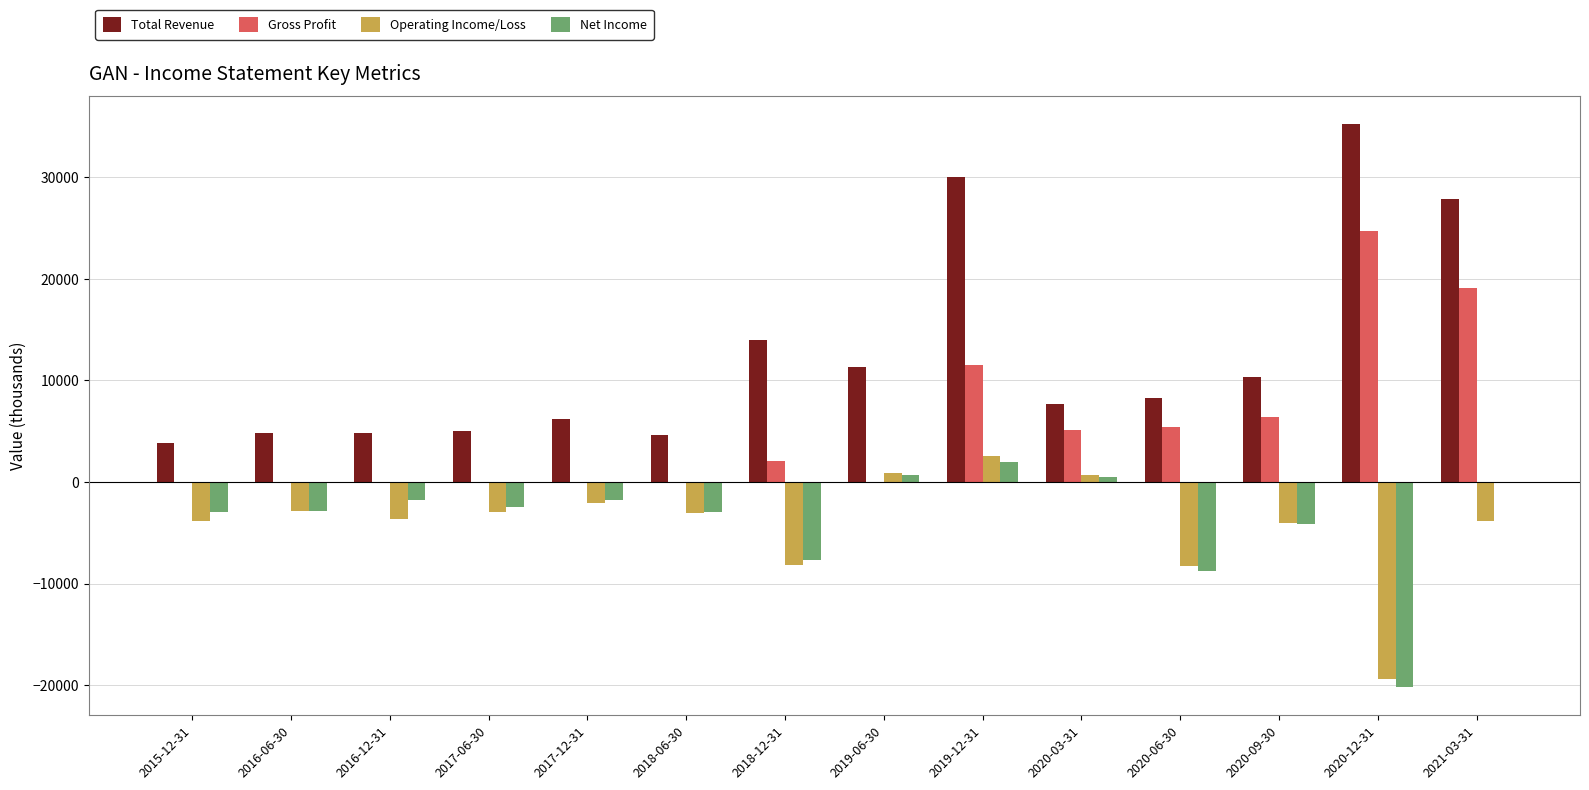

Which label corresponds to the largest value in the chart?

2020-12-31